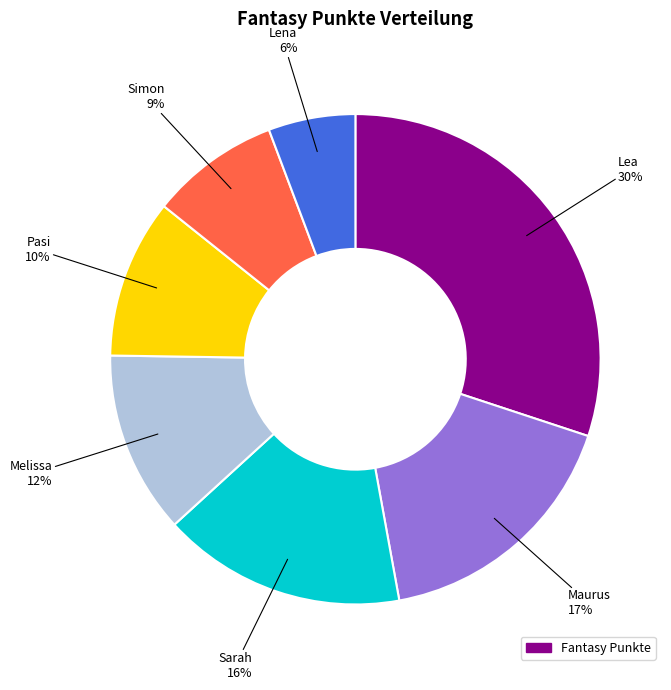

Does any single category account for the majority?

No